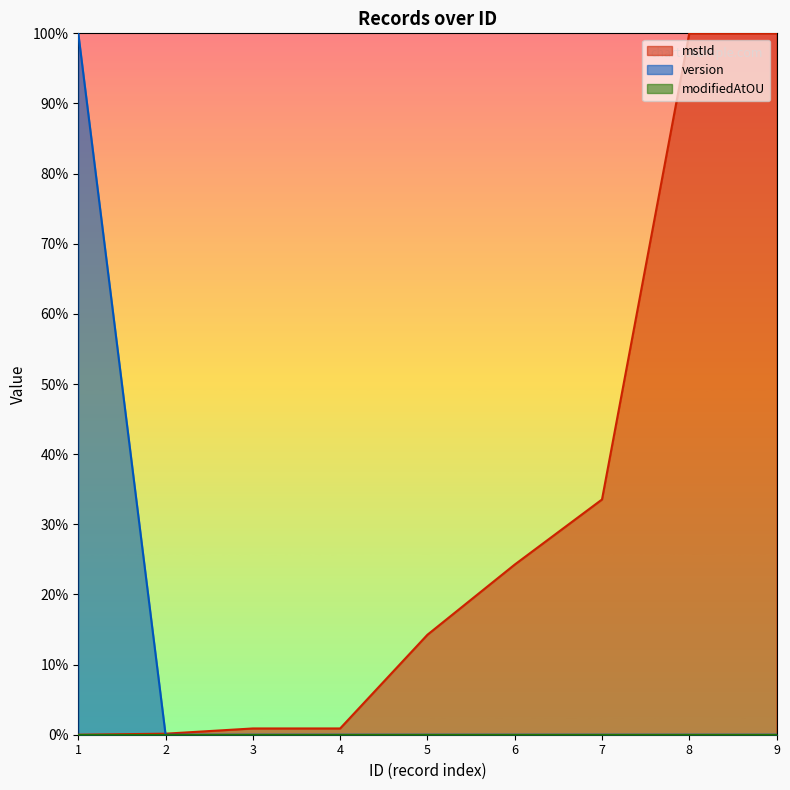

Reading left to right, transcribe all the data shown in this chart.

mstId: 1=0.0	2=0.0	3=0.0	4=0.0	5=0.1	6=0.2	7=0.3	8=1.0	9=1.0
version: 1=1.0	2=0.0	3=0.0	4=0.0	5=0.0	6=0.0	7=0.0	8=0.0	9=0.0